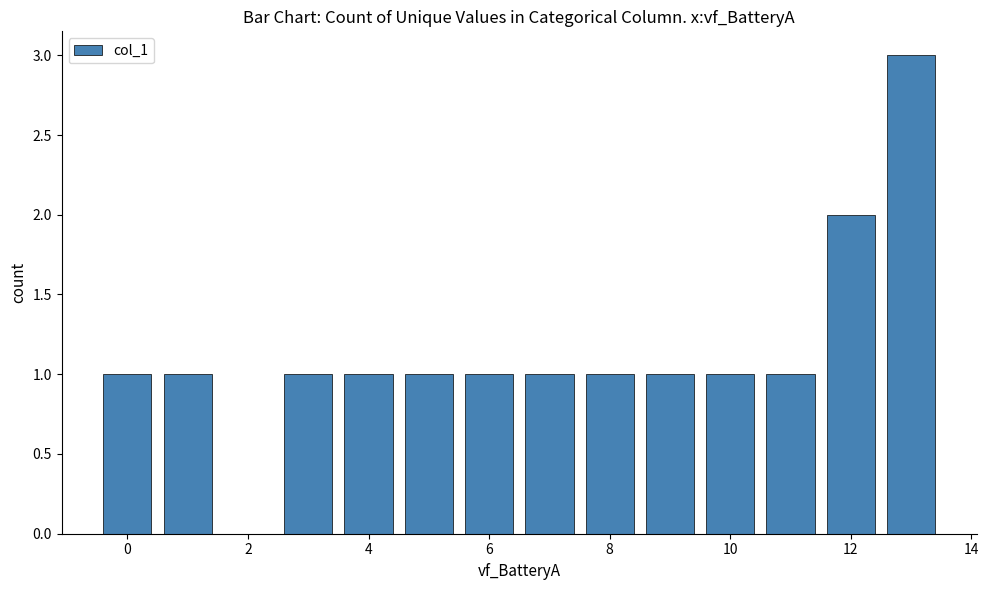

How many values are between 1 and 2?

12